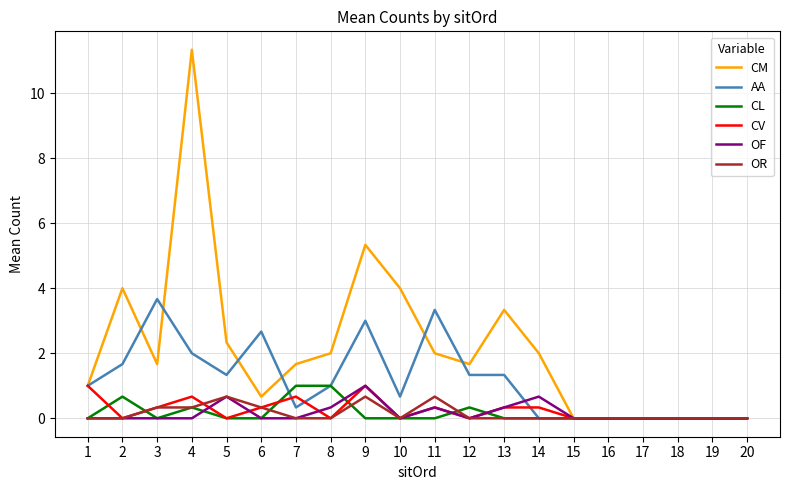

Which series has the largest total across all categories?

CM